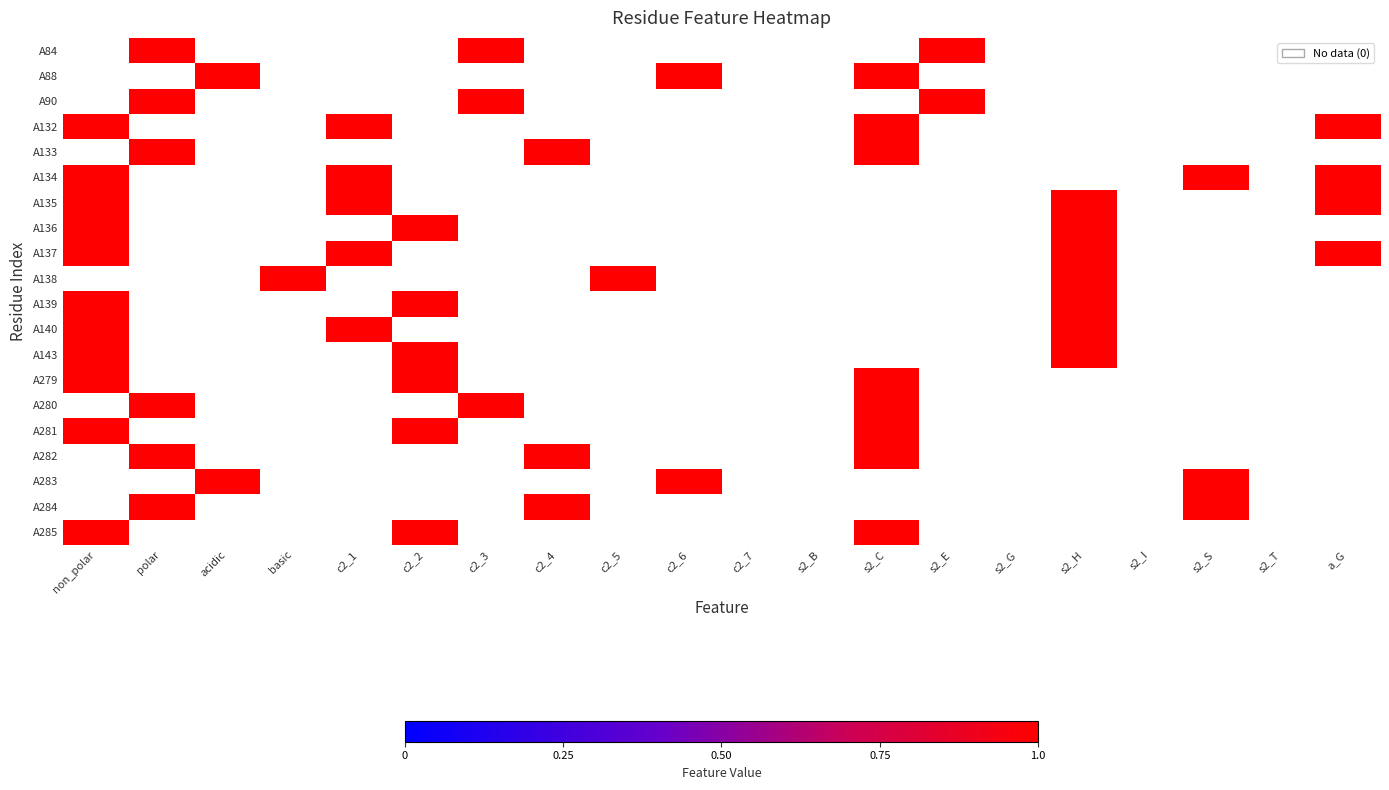

How many data points does each series have?

20